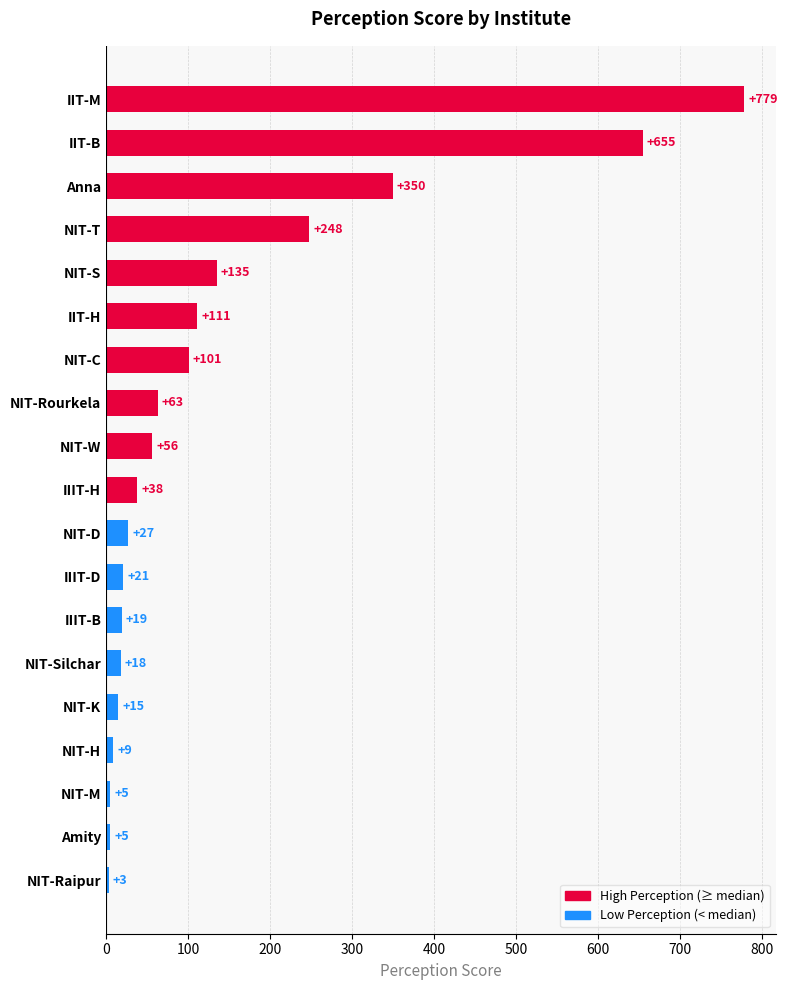

True or false: the data shows 15 at NIT-K.

True